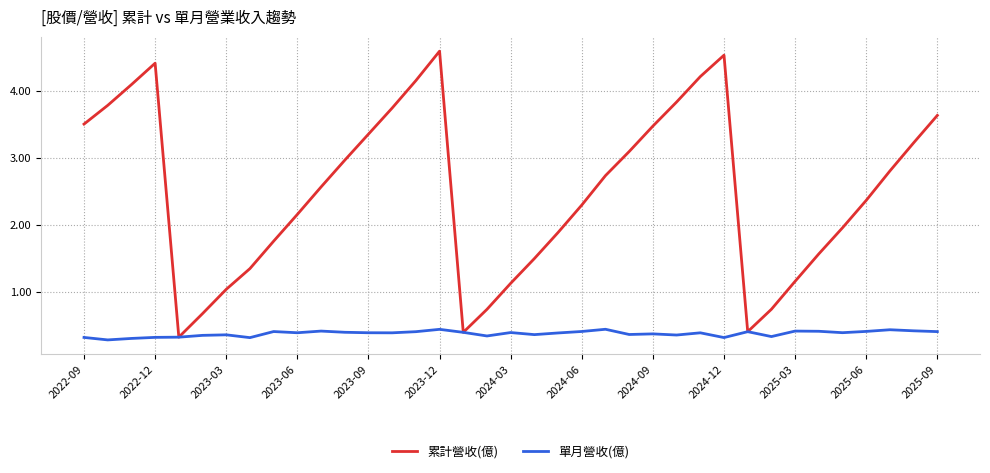

True or false: 單月營收(億) has more than 0 interior local peaks.

True